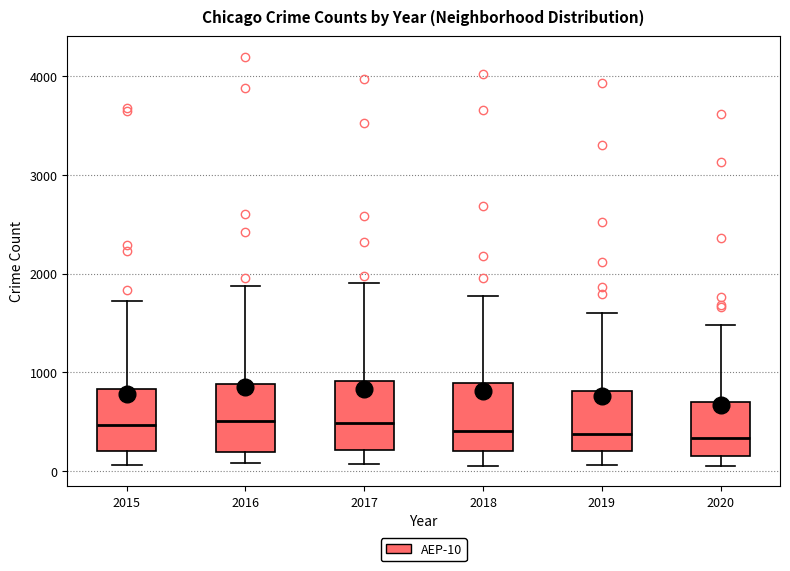

Reading left to right, transcribe this box plot: for each box, give where its median line is, the range the box spans, and where its two whiskers end, as read against the y-axis. The values are not printed on the chart, so give them approximately, as read against the axis.

2015: median 500, box 200 to 800, whiskers 100 to 1700
2016: median 500, box 200 to 900, whiskers 100 to 1900
2017: median 500, box 200 to 900, whiskers 100 to 1900
2018: median 400, box 200 to 900, whiskers 100 to 1800
2019: median 400, box 200 to 800, whiskers 100 to 1600
2020: median 300, box 200 to 700, whiskers 100 to 1500